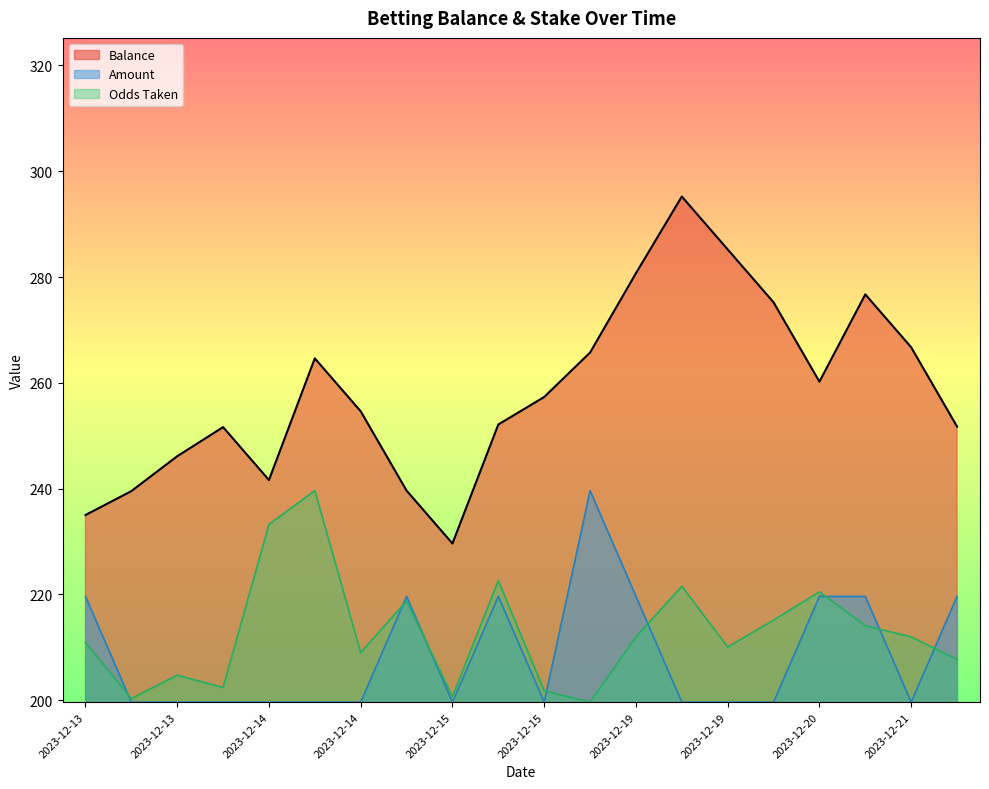

Which series has the largest total across all categories?

Balance